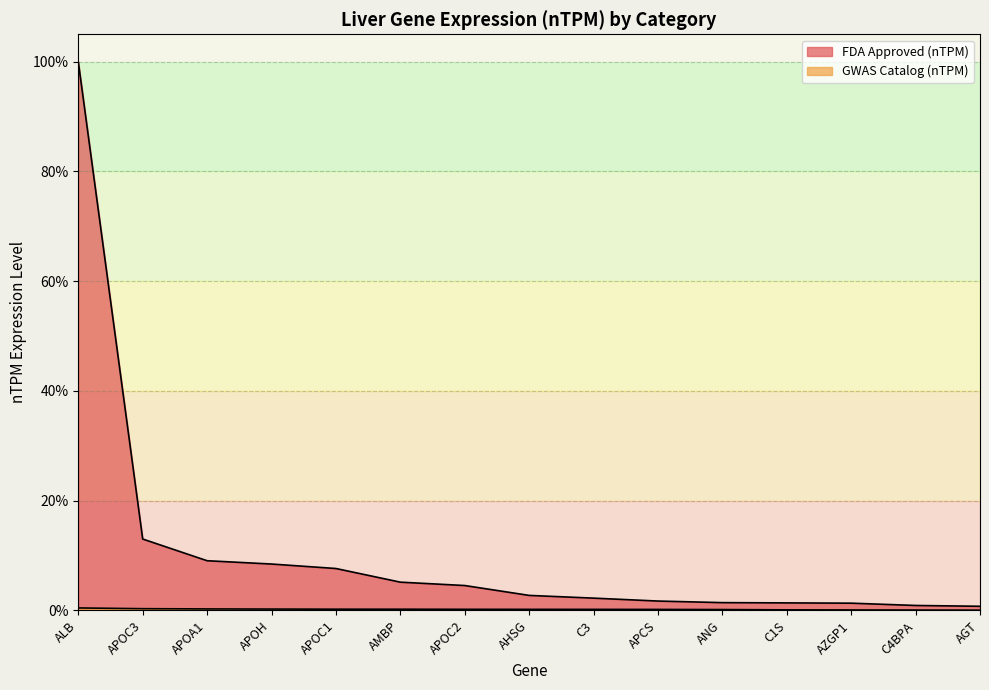

True or false: FDA Approved (nTPM) has a value of 0.7 at APCS.

False